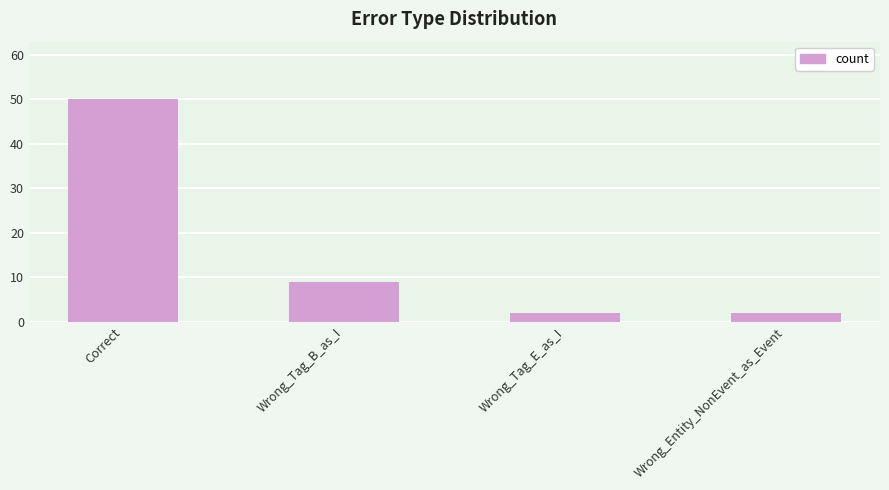

What is the approximate value at Wrong_Entity_NonEvent_as_Event?

2